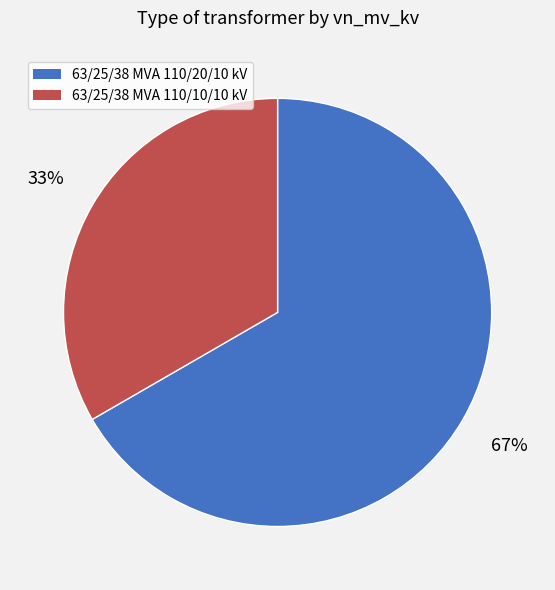

Which slice is the smallest?

63/25/38 MVA 110/10/10 kV